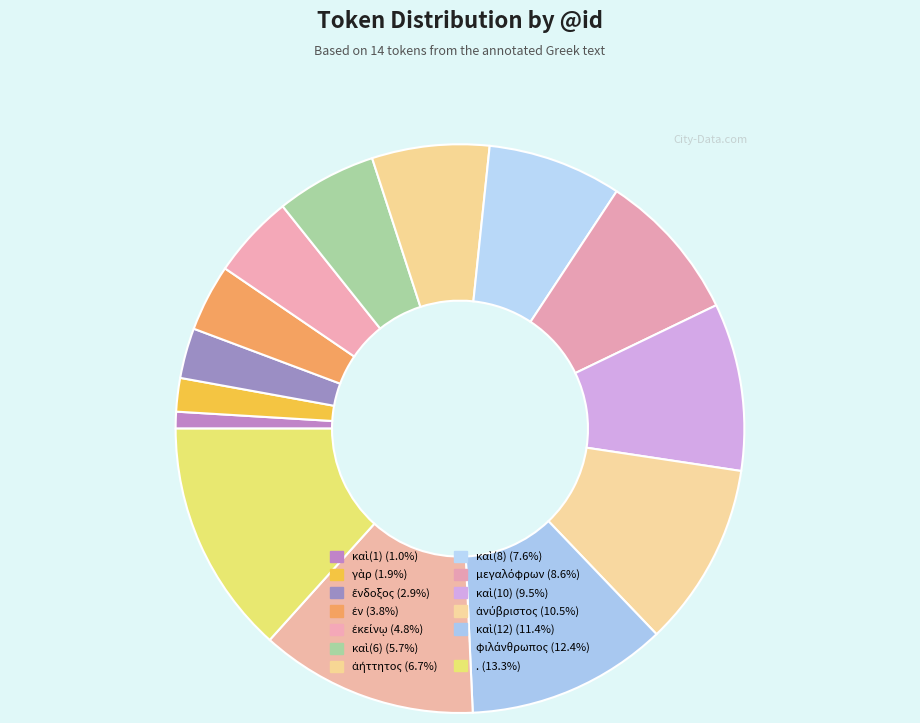

Count the number of slices in the pie.

14